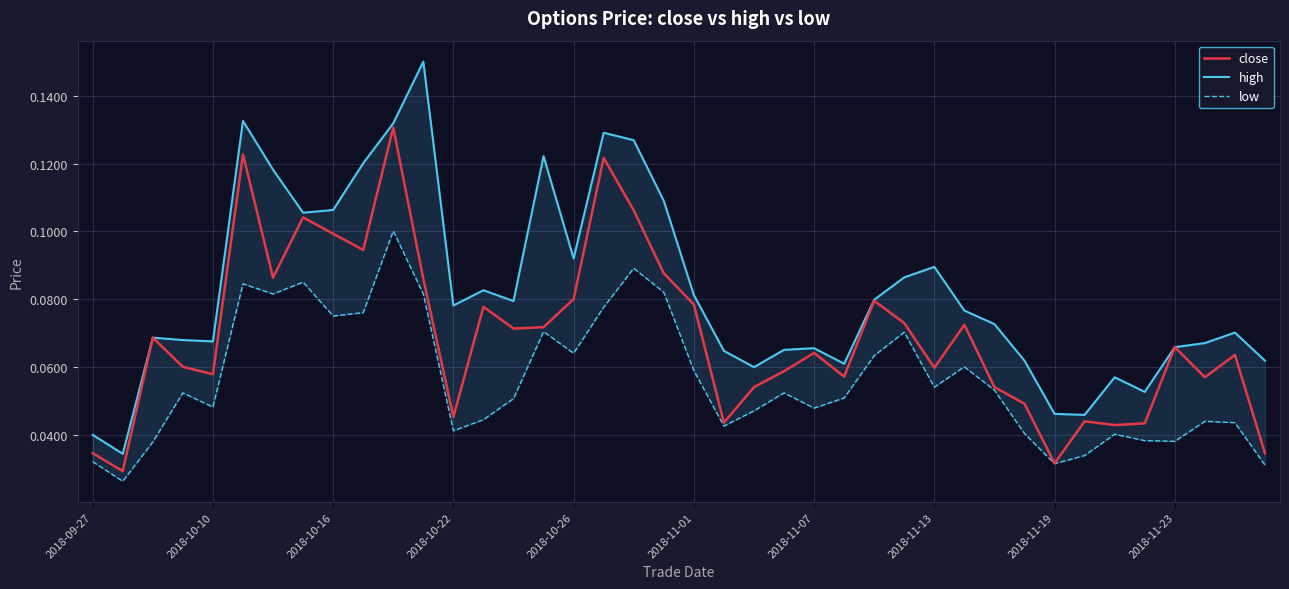

The close series shows 0.1 at 2018-10-16. True or false?

True